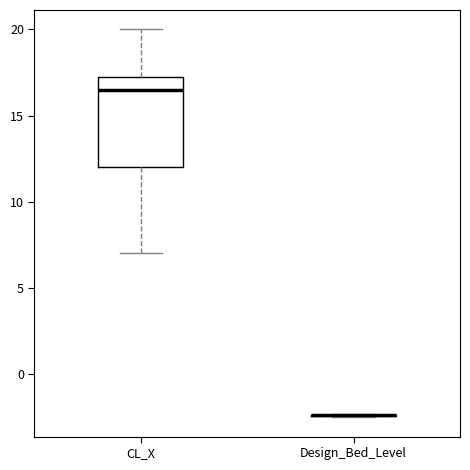

Which box is the tallest, from its lower edge to its upper edge?

CL_X